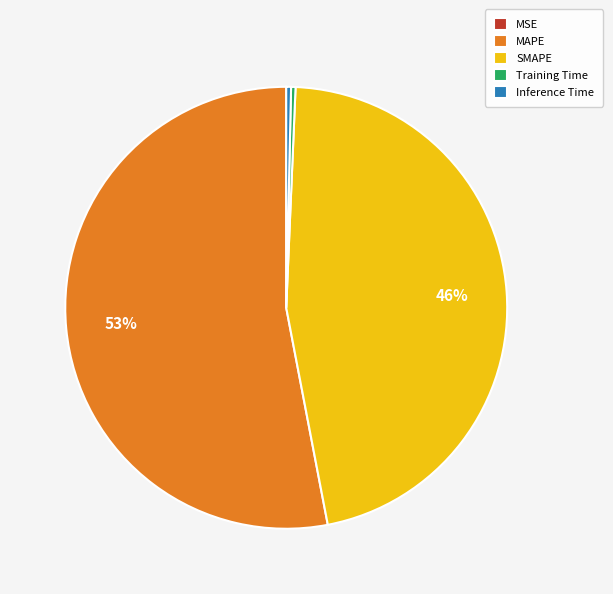

Which slice represents more than half of the pie?

MAPE